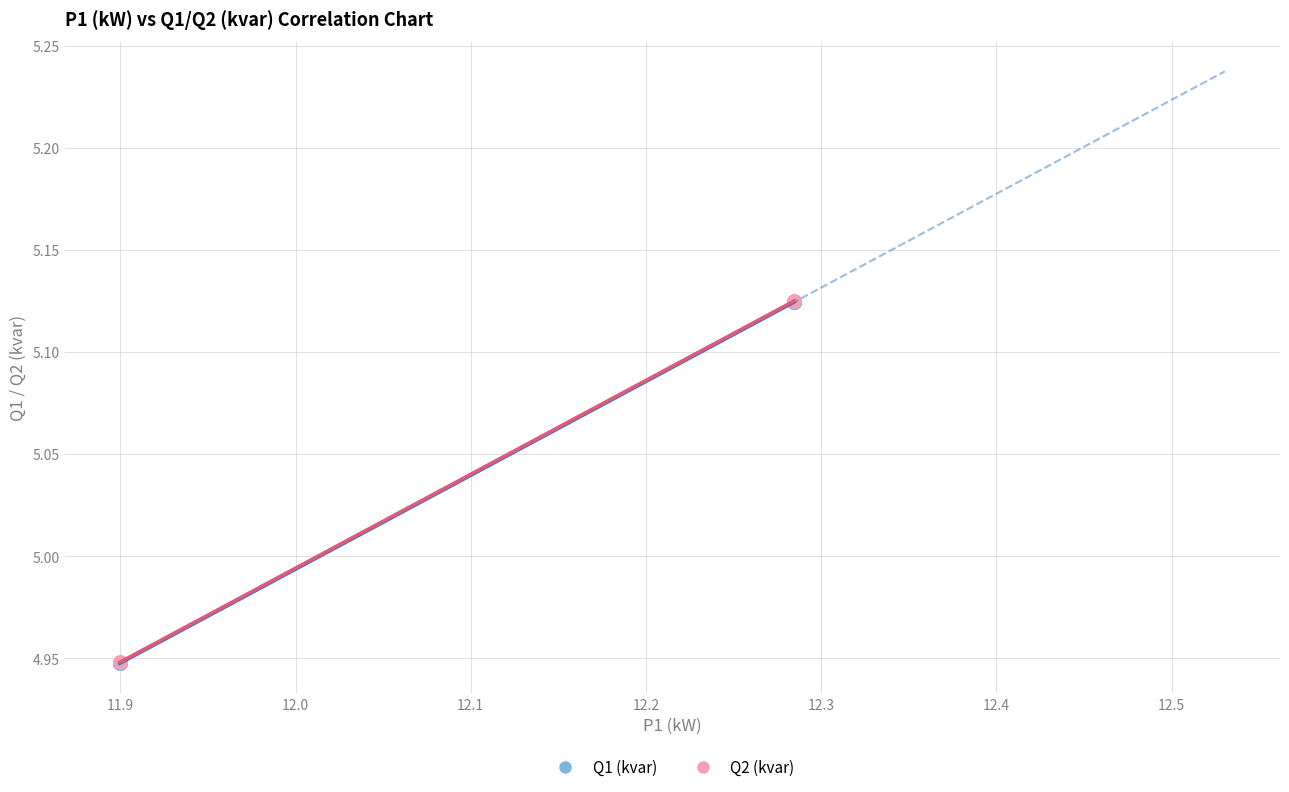

What are all the series names shown in the legend?

Q1 (kvar), Q2 (kvar)